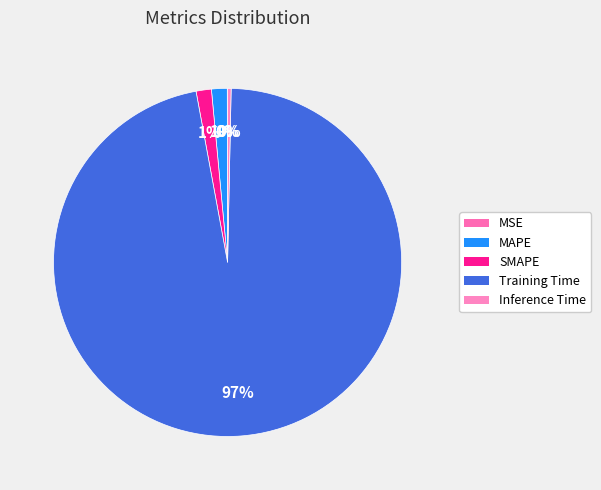

To the nearest percent, what portion does SMAPE represent?

1%